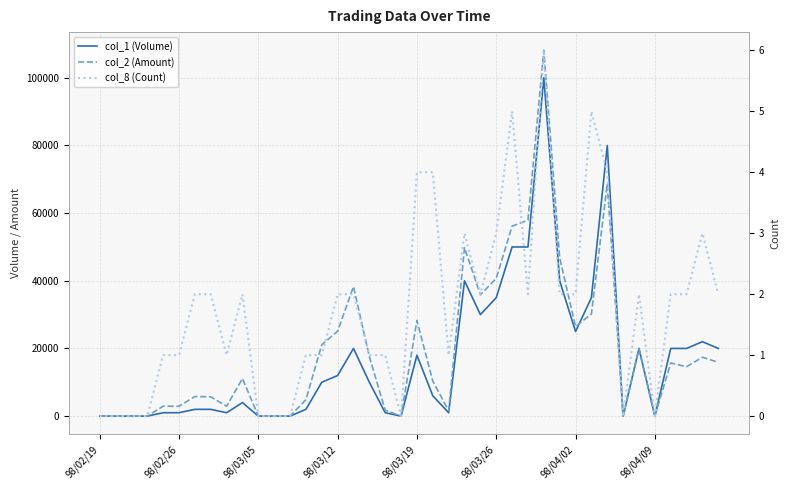

How many values in col_8 (Count) are above zero?

30